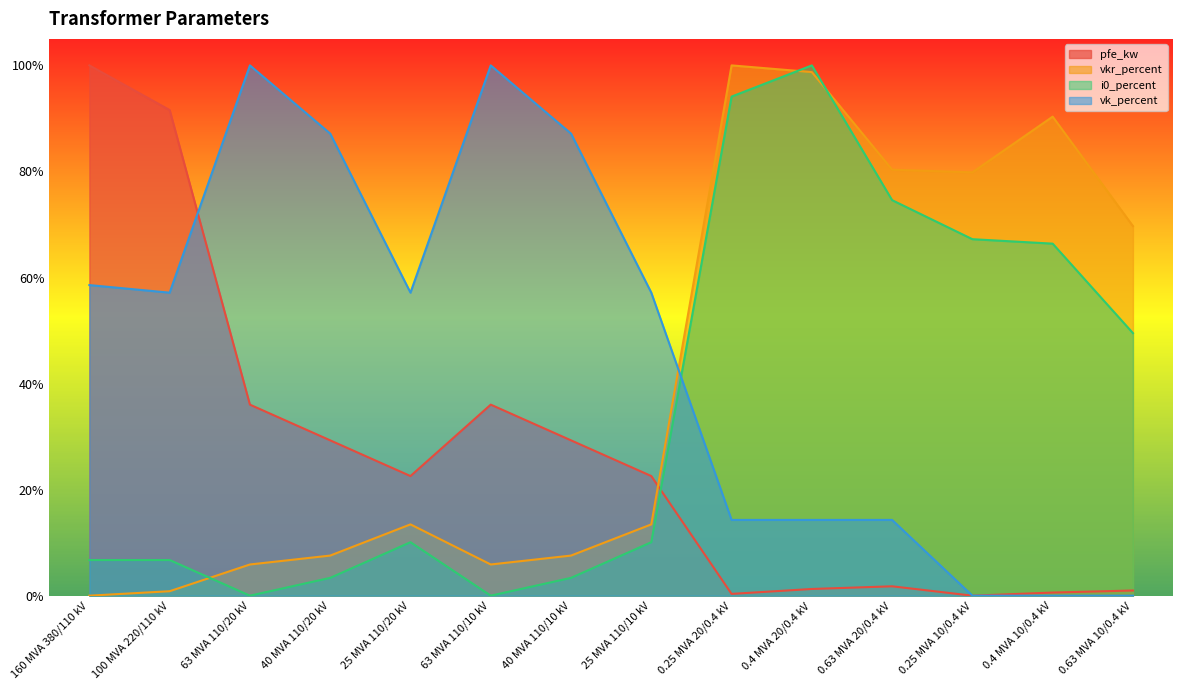

What is the average value of the pfe_kw series?

0.3